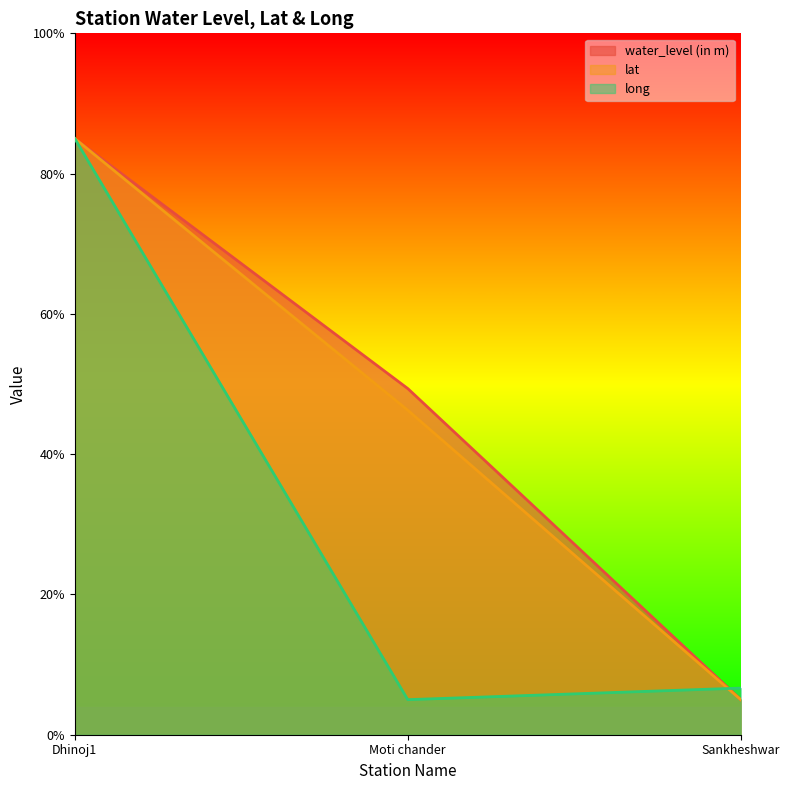

What is the label of the 3rd point from the left?

Sankheshwar